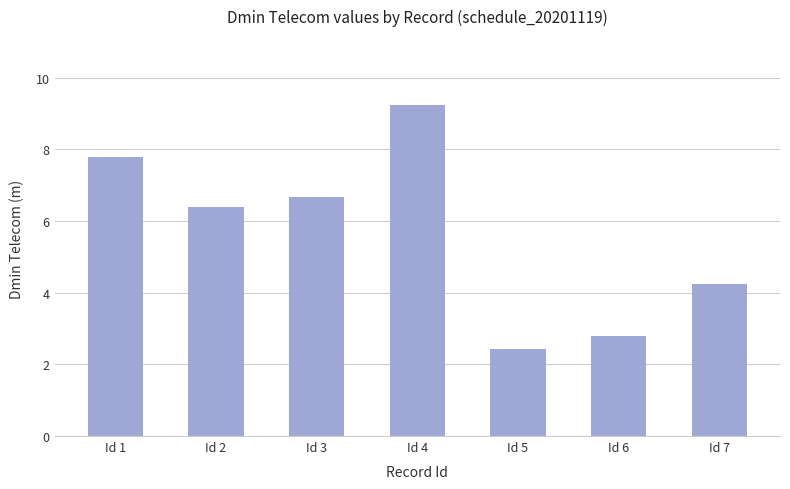

Reading right to left, extract all data points from this chart.

Id 7=4.2	Id 6=2.8	Id 5=2.4	Id 4=9.2	Id 3=6.7	Id 2=6.4	Id 1=7.8